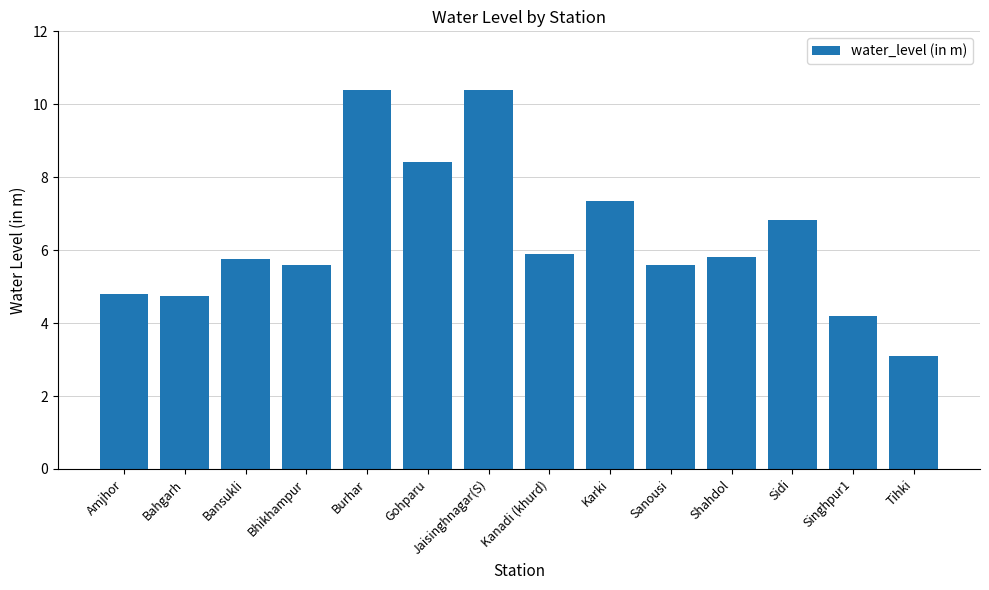

What position from the right is Kanadi (khurd)?

7